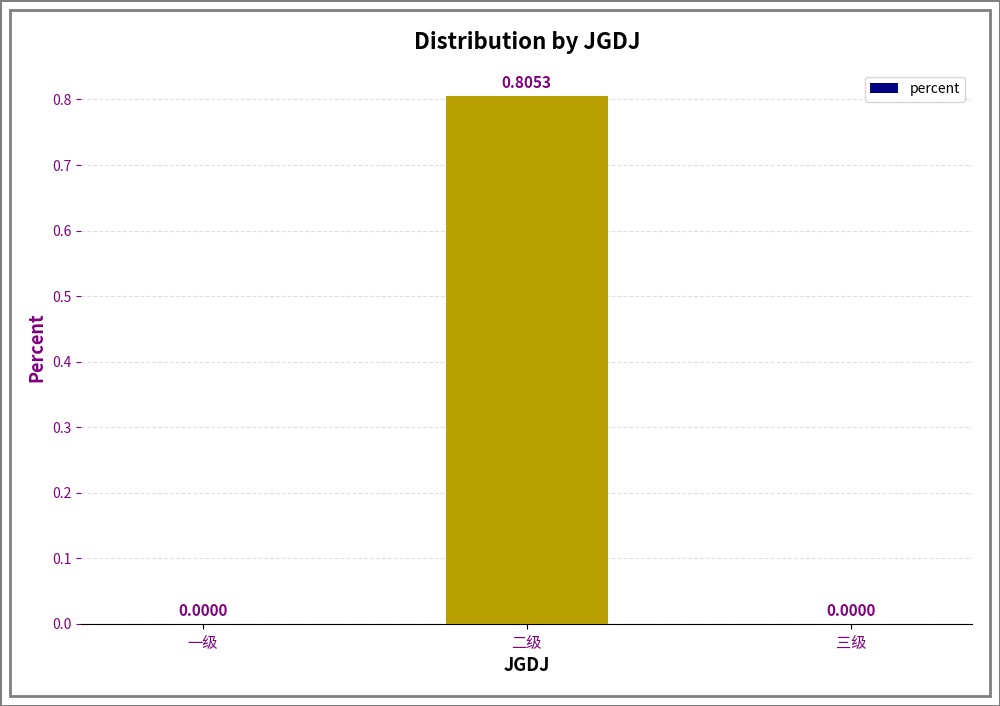

Which label corresponds to the largest value in the chart?

二级